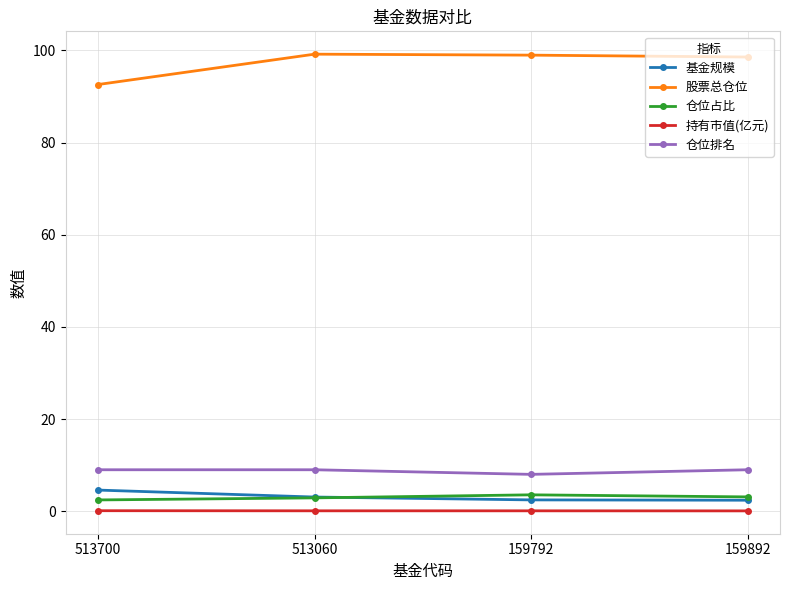

Which series has the largest total across all categories?

股票总仓位